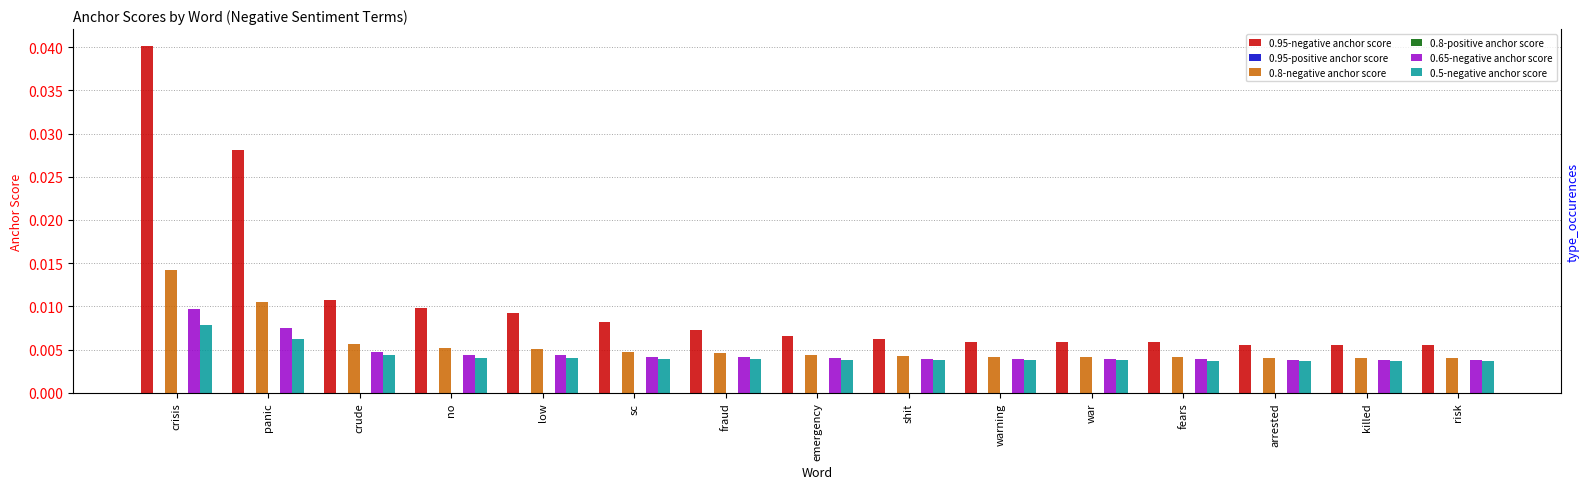

Does the chart contain any negative values?

No